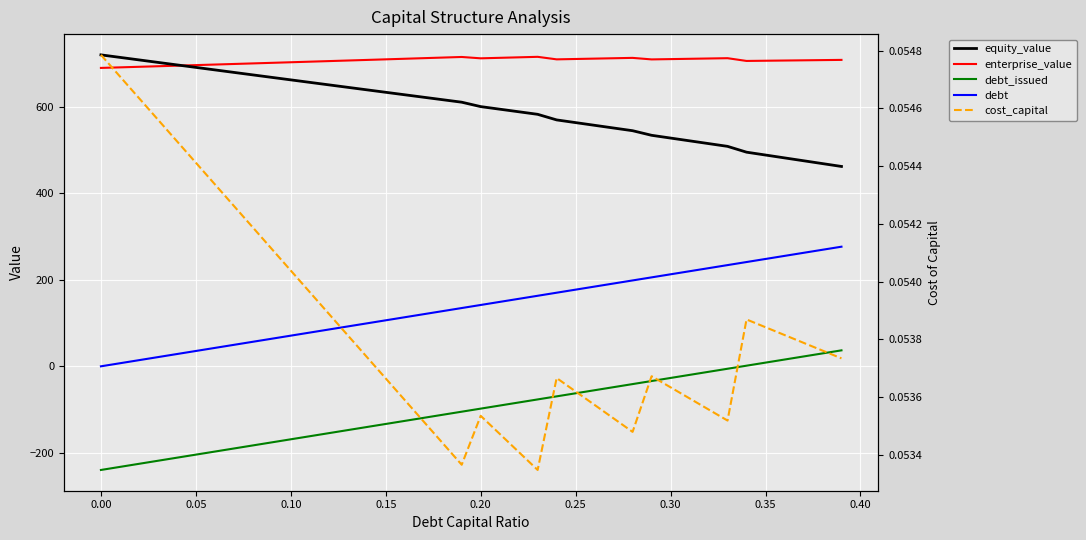

What is the maximum value for equity_value?

720.6